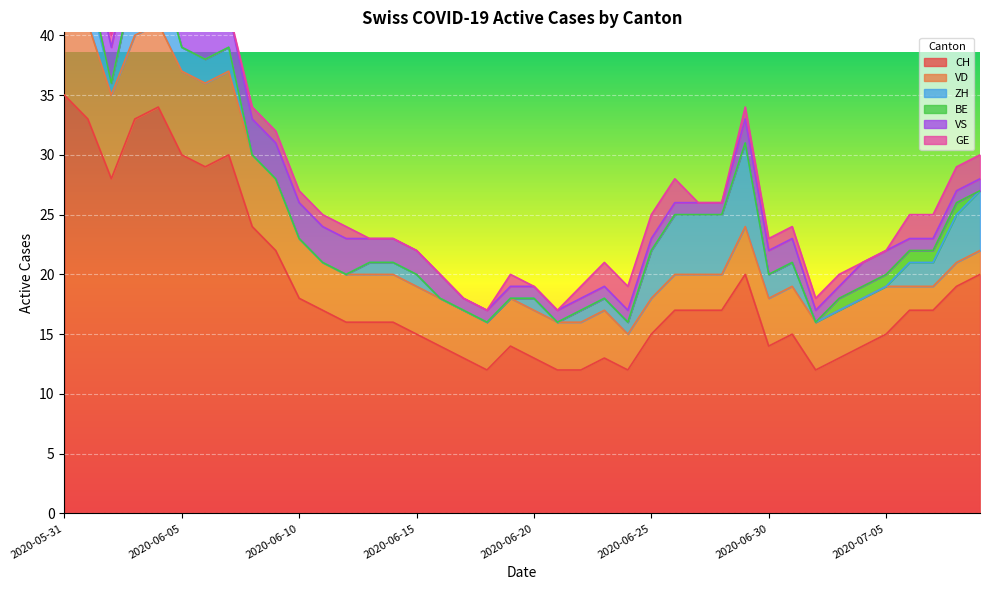

Reading left to right, extract all data points from this chart.

CH: 35	33	28	33	34	30	29	30	24	22	18	17	16	16	16	15	14	13	12	14	13	12	12	13	12	15	17	17	17	20	14	15	12	13	14	15	17	17	19	20
VD: 8	8	7	7	7	7	7	7	6	6	5	4	4	4	4	4	4	4	4	4	4	4	4	4	3	3	3	3	3	4	4	4	4	4	4	4	2	2	2	2
ZH: 3	3	1	5	5	2	2	2	0	0	0	0	0	1	1	1	0	0	0	0	1	0	1	1	1	4	5	5	5	7	2	2	0	0	0	0	2	2	4	5
BE: 1	1	0	0	0	0	0	0	0	0	0	0	0	0	0	0	0	0	0	0	0	0	0	0	0	0	0	0	0	0	0	0	0	1	1	1	1	1	1	0
VS: 5	3	3	3	3	3	3	3	3	3	3	3	3	2	2	2	2	1	1	1	1	1	1	1	1	1	1	1	1	2	2	2	1	1	2	2	1	1	1	1
GE: 0	0	1	1	1	1	0	0	1	1	1	1	1	0	0	0	0	0	0	1	0	0	1	2	2	2	2	0	0	1	1	1	1	1	0	0	2	2	2	2